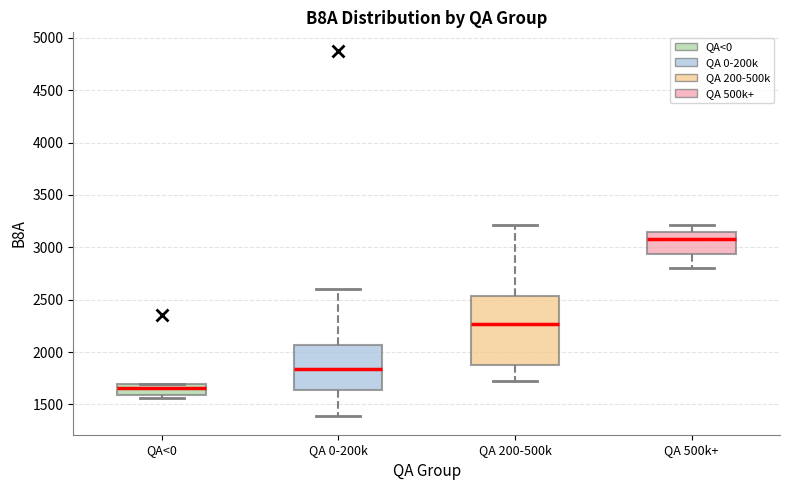

Where does the lower whisker of the box for QA 500k+ end on the y-axis? The values are not printed on the chart, so give them approximately, as read against the axis.

2800